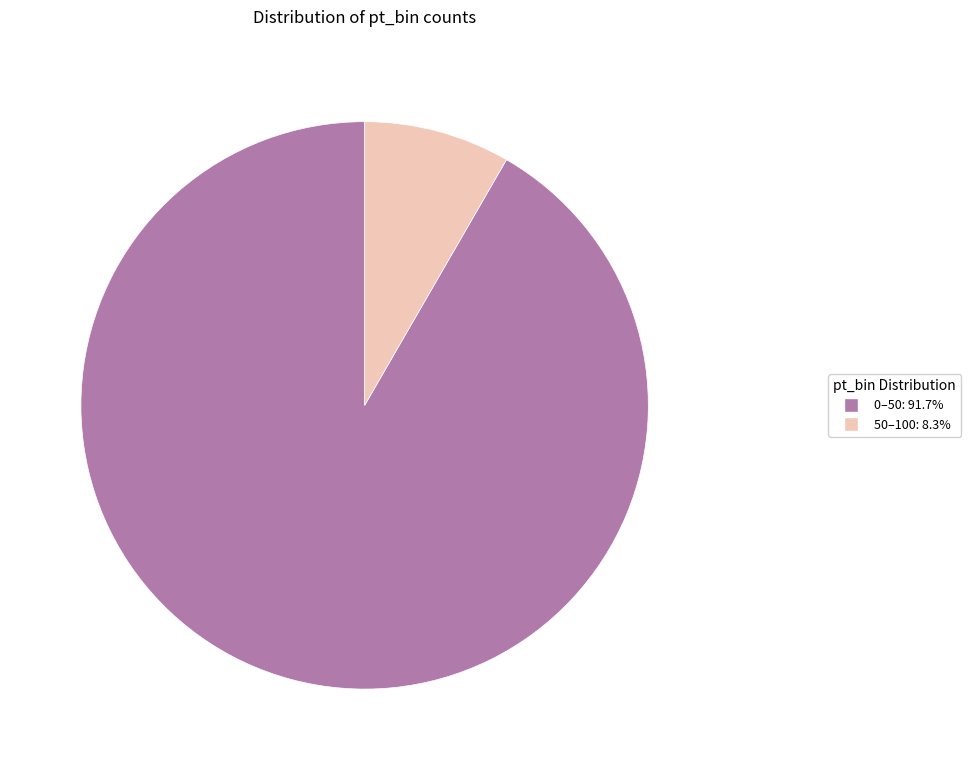

Does 50–100 account for over 50% of the chart?

No